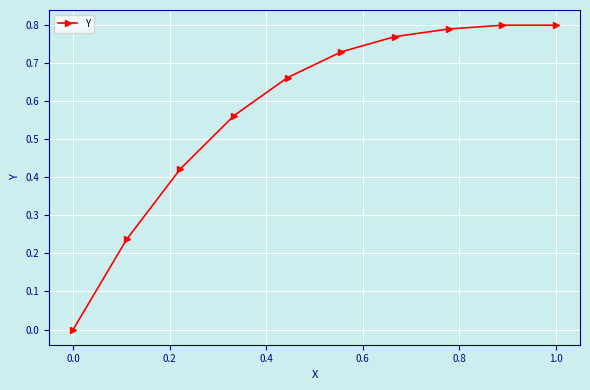

How many lines are shown in the chart?

1